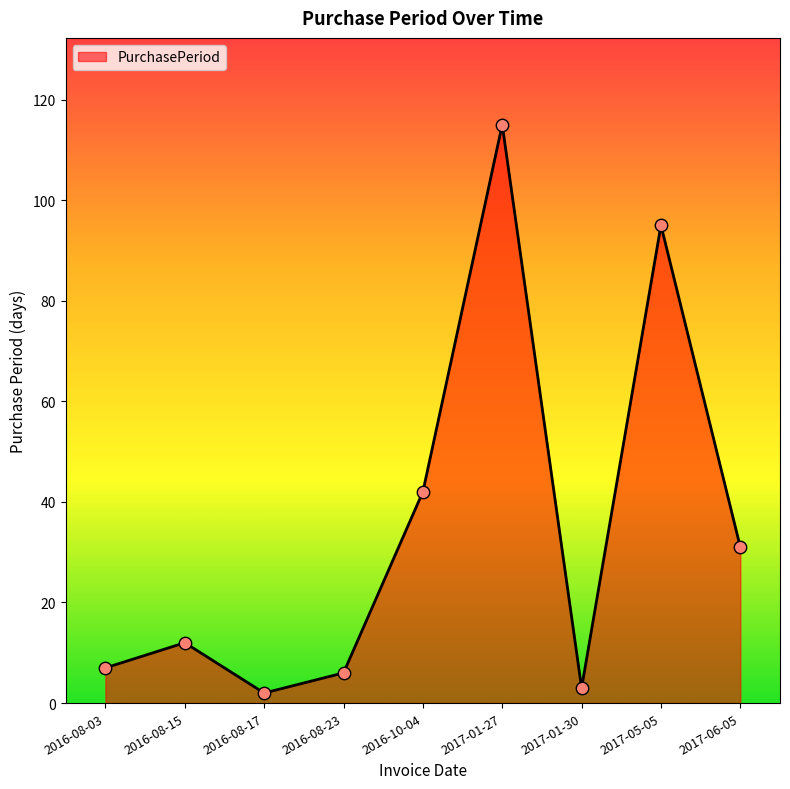

Which has a higher value, 2016-08-23 or 2016-08-15?

2016-08-15